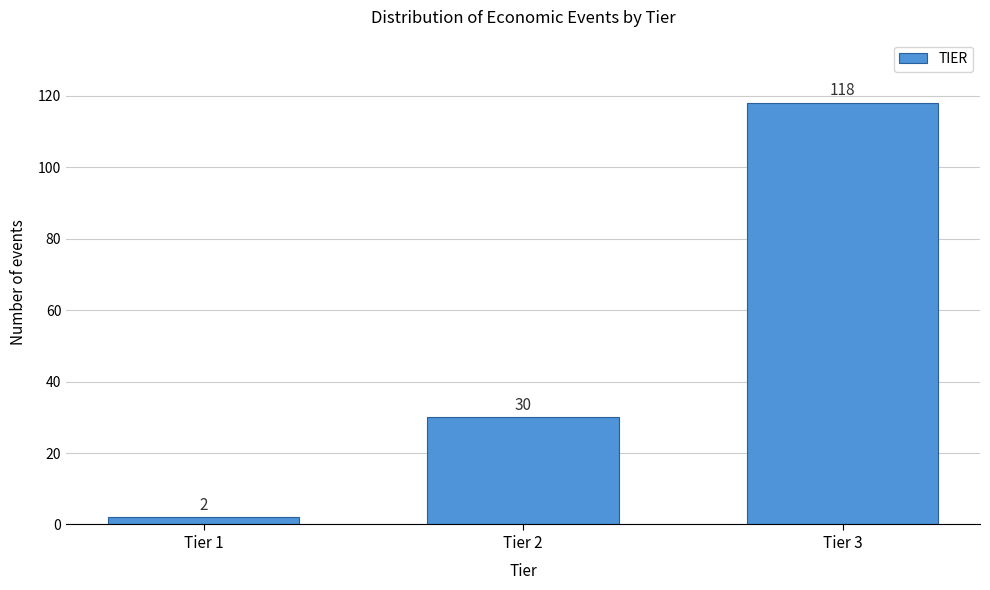

Reading left to right, extract all data points from this chart.

Tier 1=2	Tier 2=30	Tier 3=118